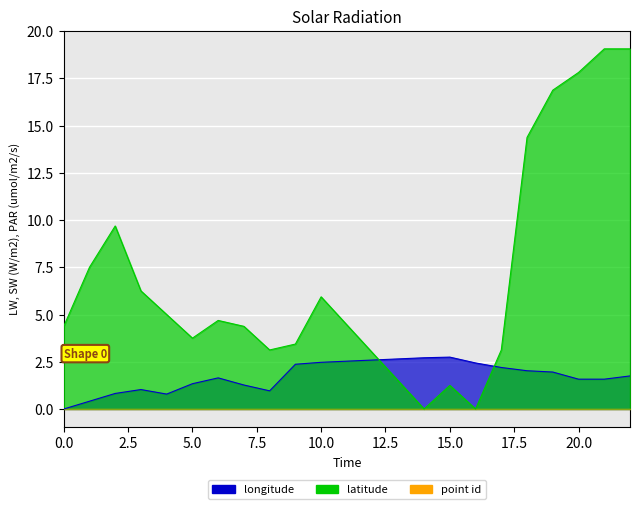

Where do longitude and latitude first cross each other?

10 and 14